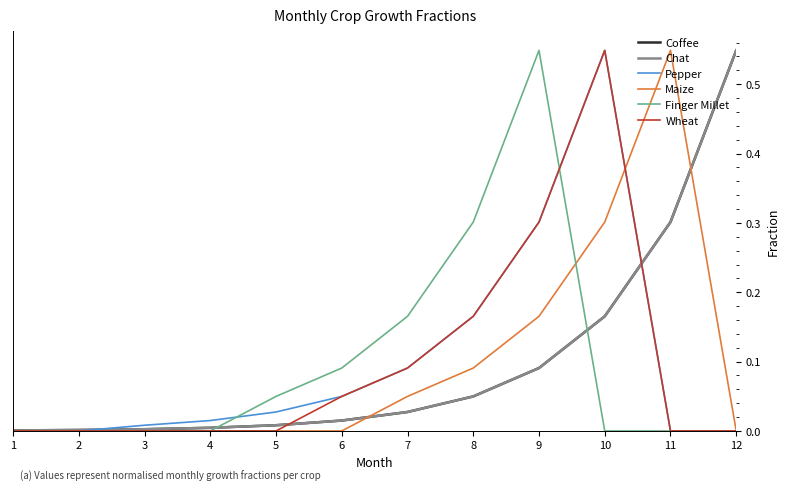

Does the chart display data point markers on the line(s)?

No